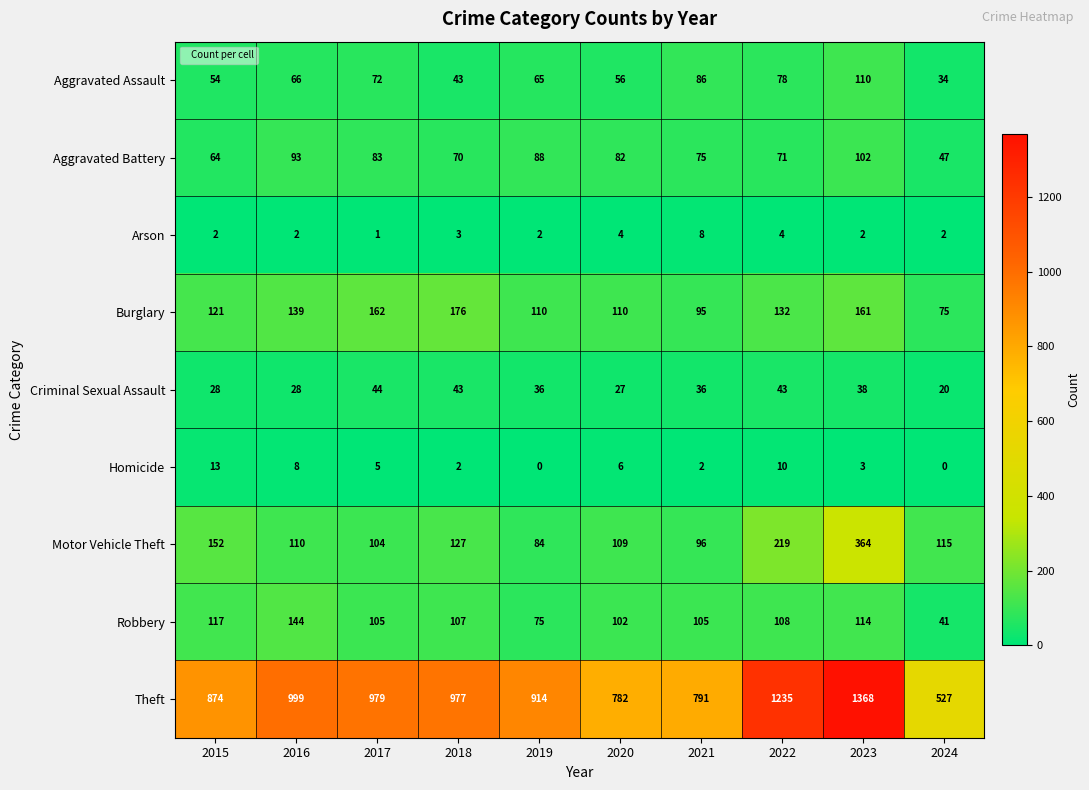

What is the difference between the maximum and minimum values in the Motor Vehicle Theft series?

280